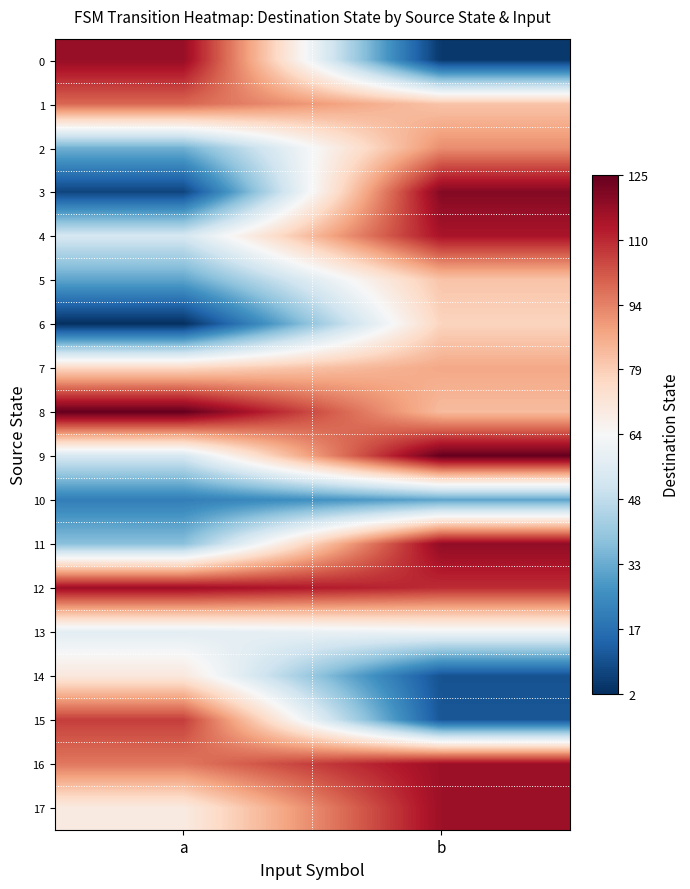

Reading left to right, list all the values displayed in this chart.

0: a=117	b=4
1: a=99	b=81
2: a=34	b=92
3: a=7	b=120
4: a=53	b=114
5: a=31	b=81
6: a=2	b=77
7: a=76	b=87
8: a=125	b=83
9: a=53	b=125
10: a=21	b=31
11: a=38	b=118
12: a=116	b=109
13: a=57	b=61
14: a=70	b=10
15: a=106	b=11
16: a=96	b=116
17: a=69	b=116